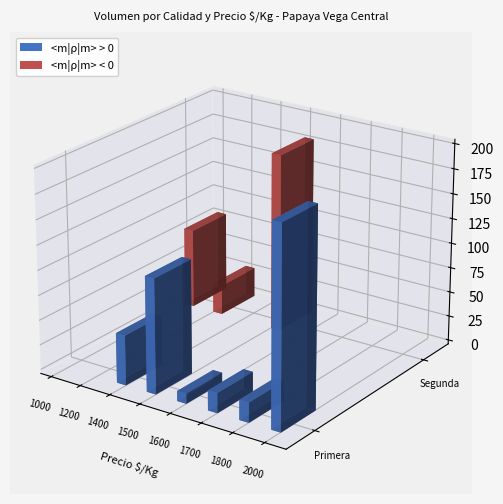

What is the difference between the maximum and minimum values in the Segunda series?

180